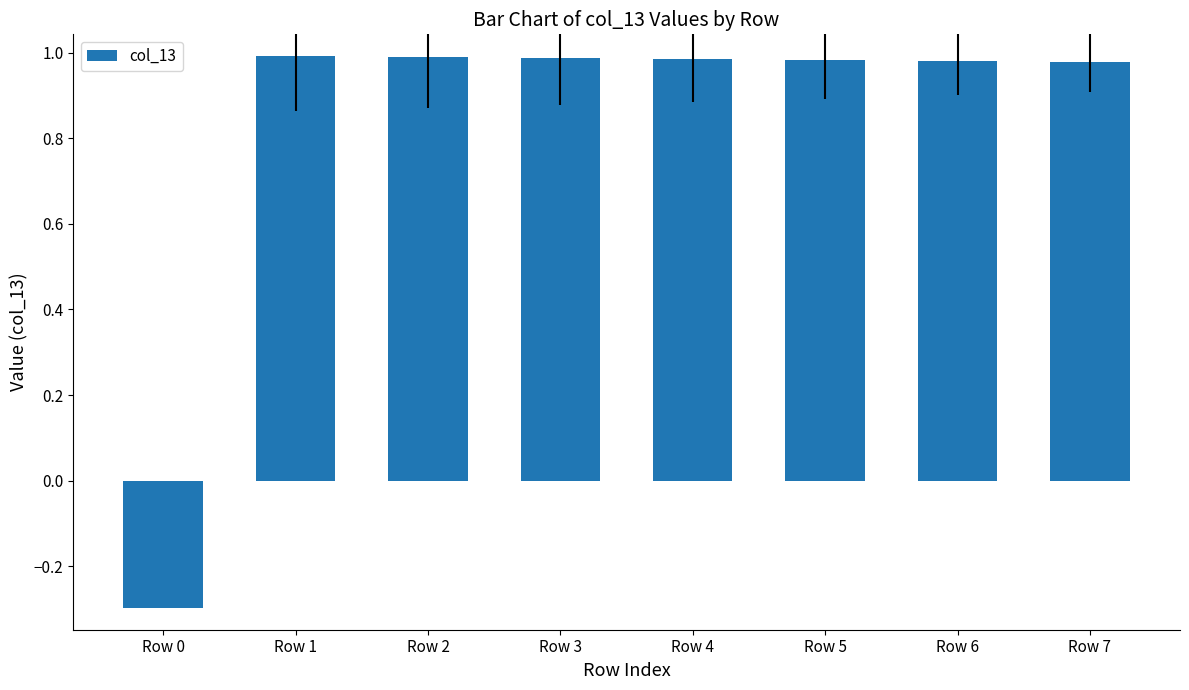

Which label corresponds to the smallest value in the chart?

Row 0